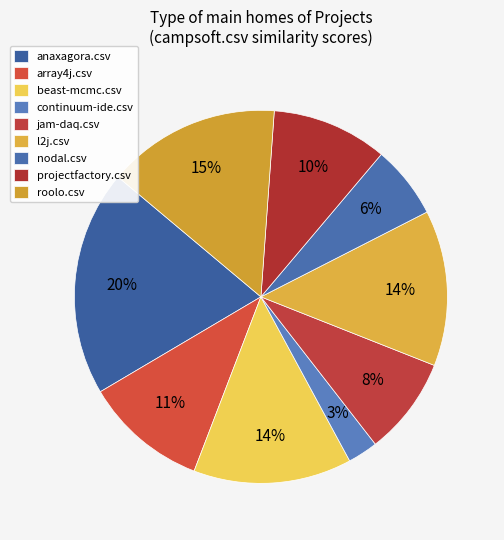

What percentage is NOT represented by anaxagora.csv?

80.4%